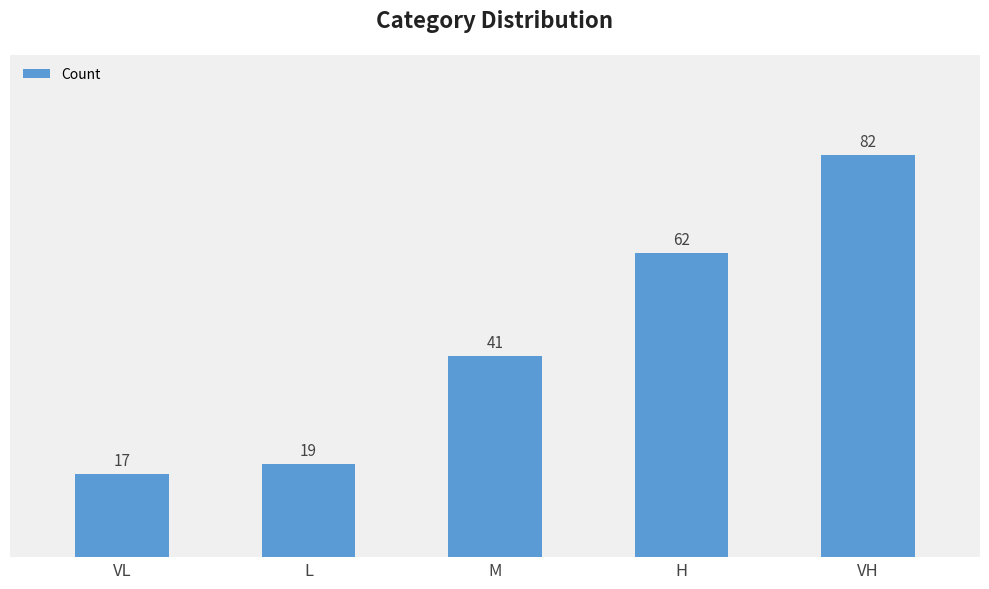

The chart shows a value of 62 at H. True or false?

True